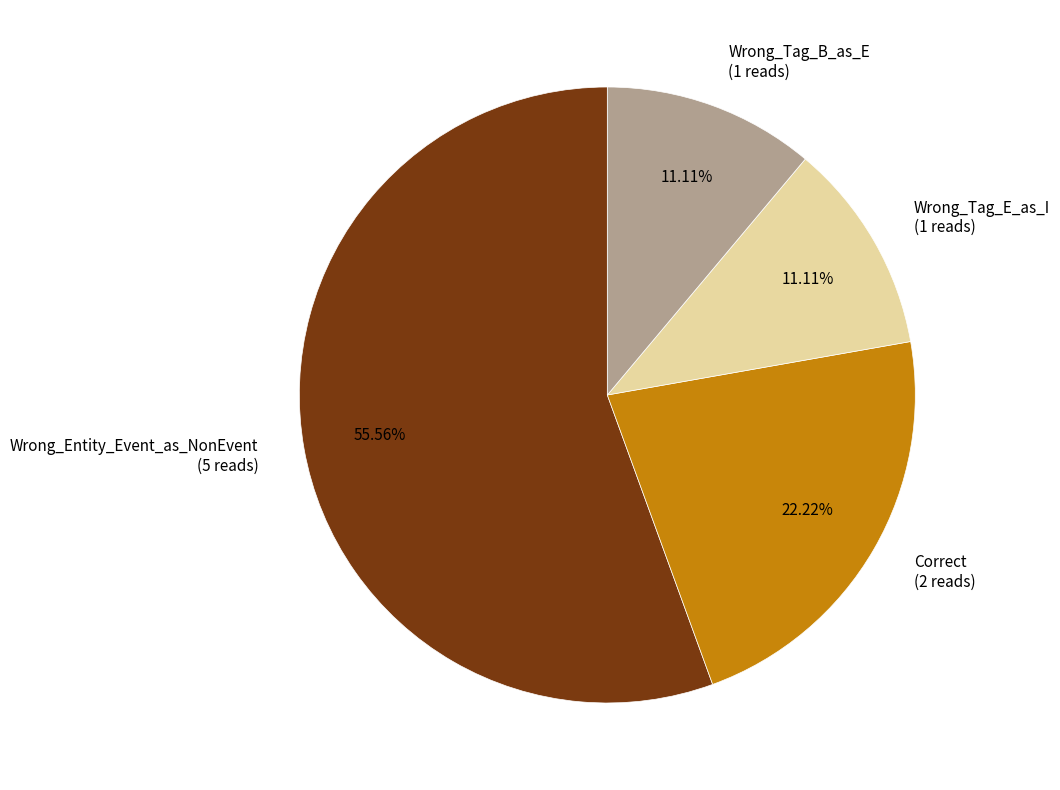

Does any single category account for the majority?

Yes